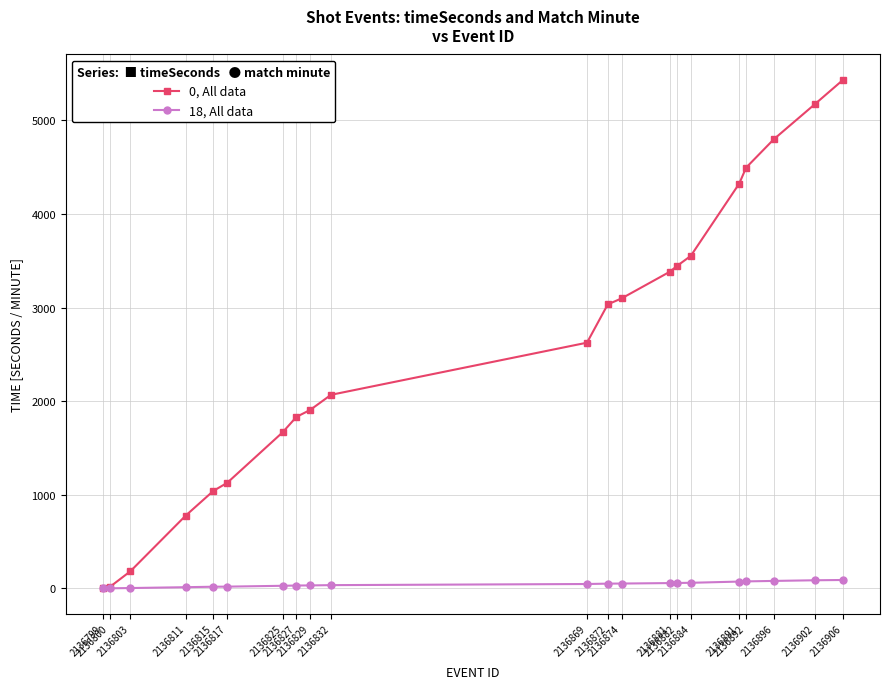

Is this an area chart (filled region under the line)?

No